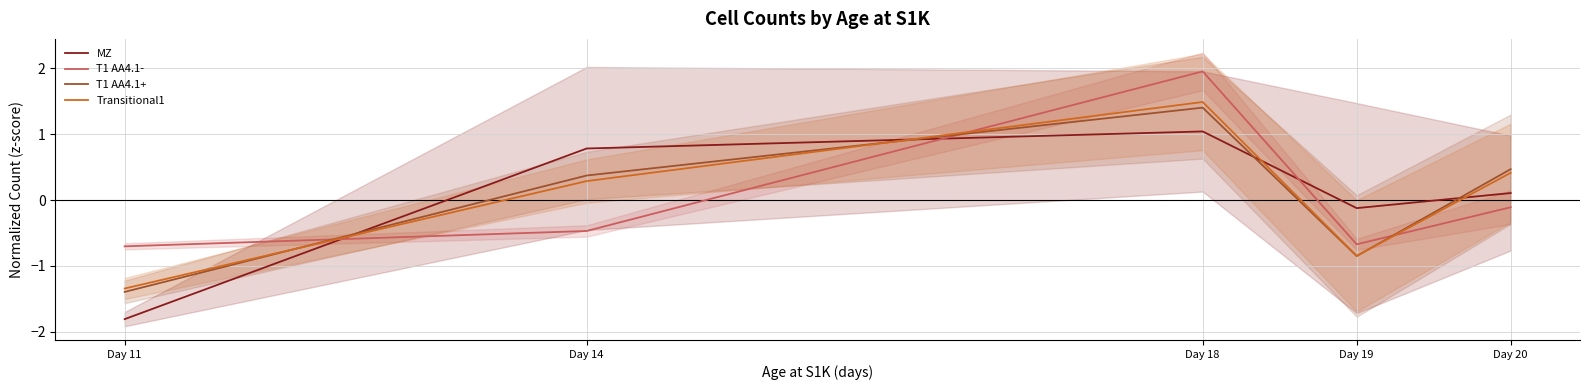

True or false: T1 AA4.1+ has a value of 1.9 at Day 18.

False